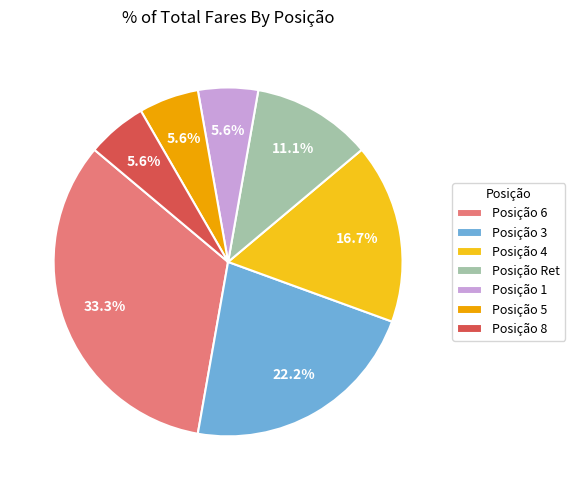

Count the number of slices in the pie.

7